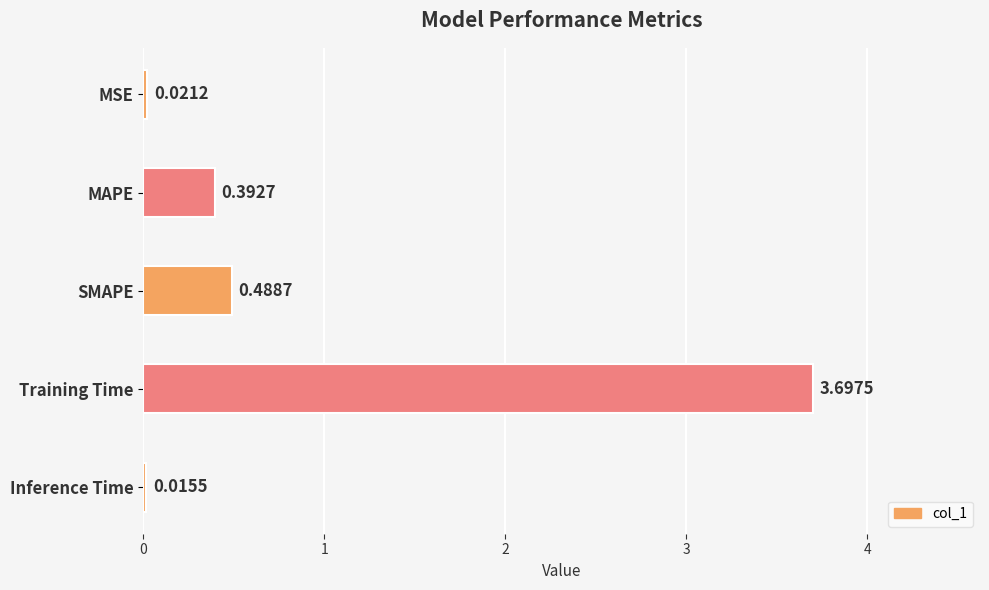

Are the bars horizontal?

Yes